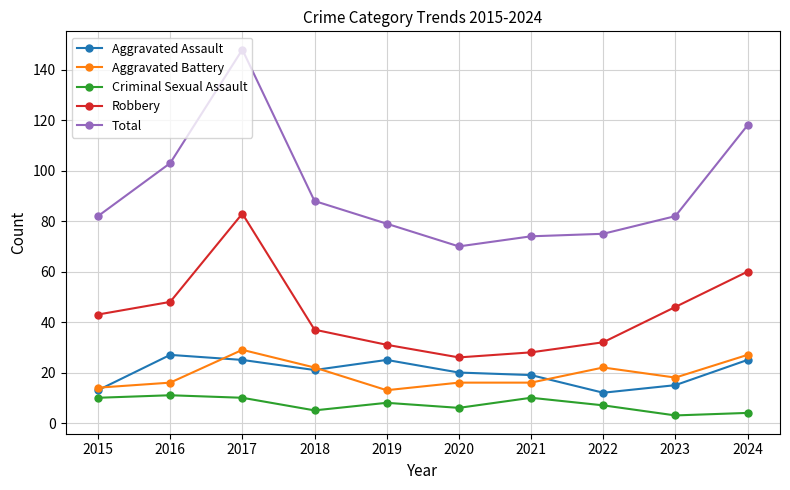

At which category is the sum across all series the highest?

2017